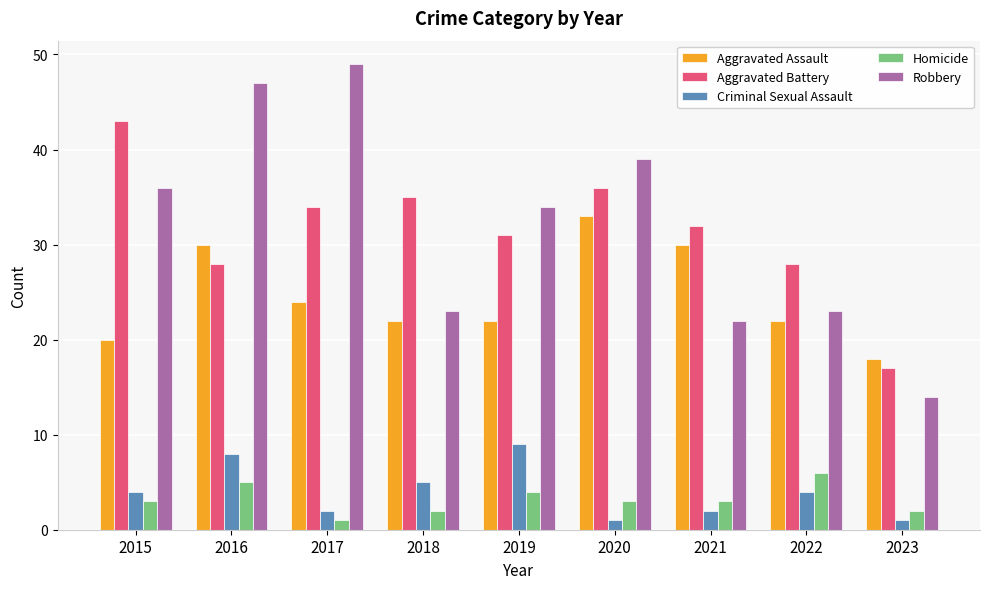

What is the sum of all Criminal Sexual Assault values?

36